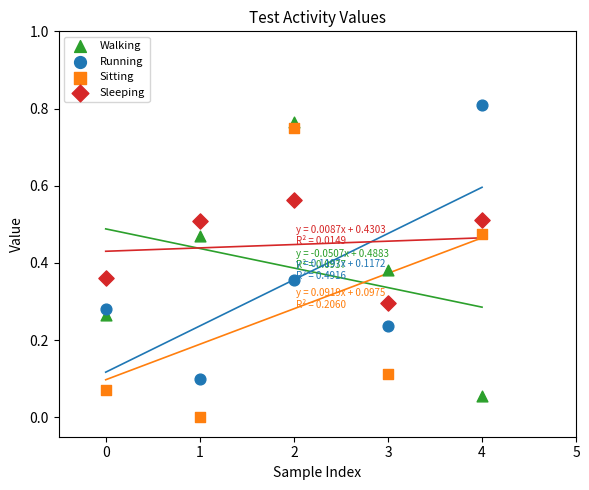

Which series contains the lowest Y value?

Sitting